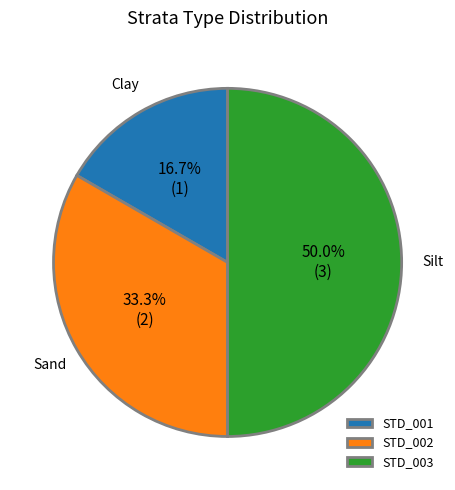

Is STD_001 the majority of the pie?

No